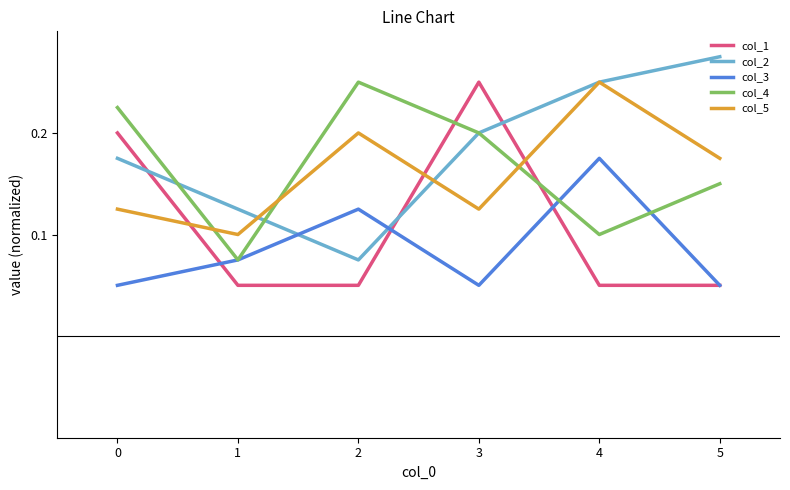

Between 0 and 4, which series saw the biggest shift?

col_1